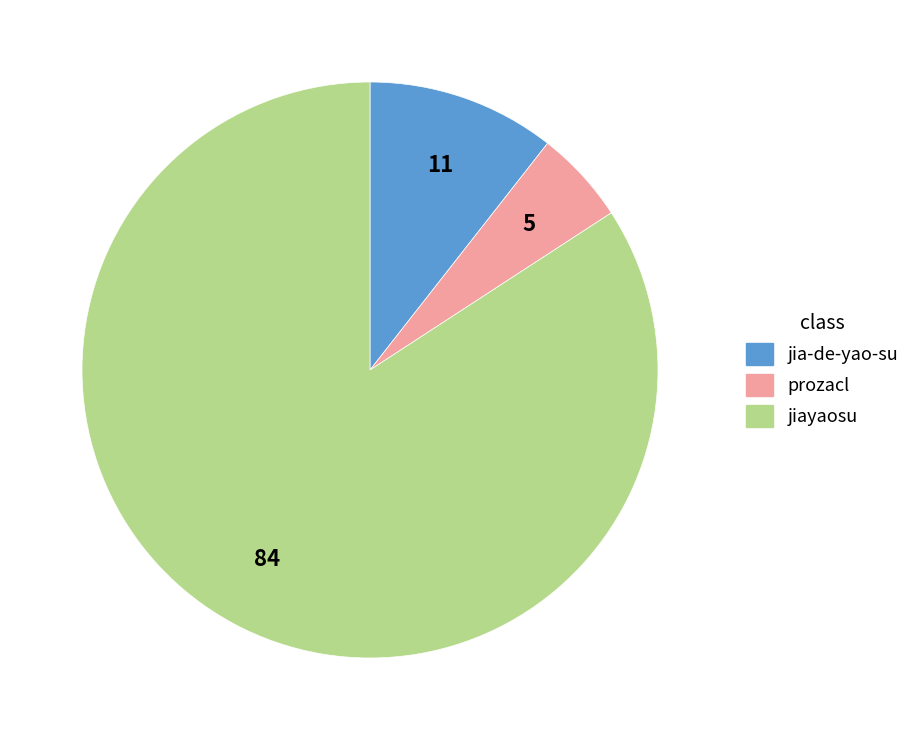

Which slice is the largest?

jiayaosu